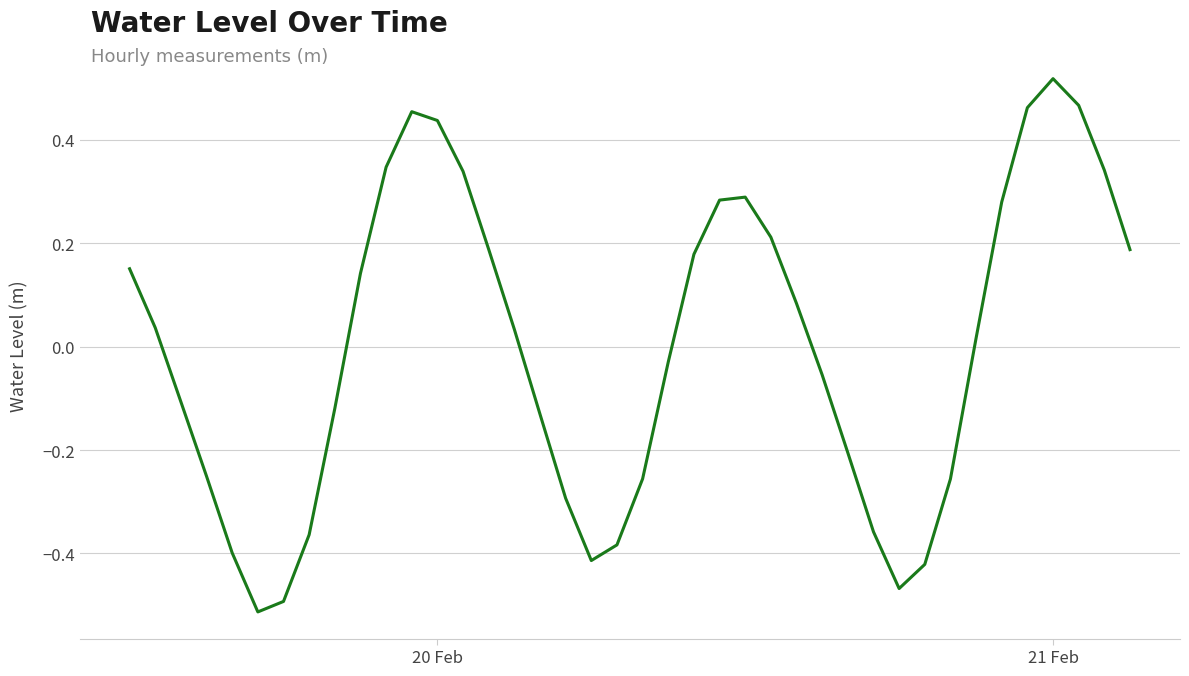

At which category does the chart reach its peak across all series?

21 Feb